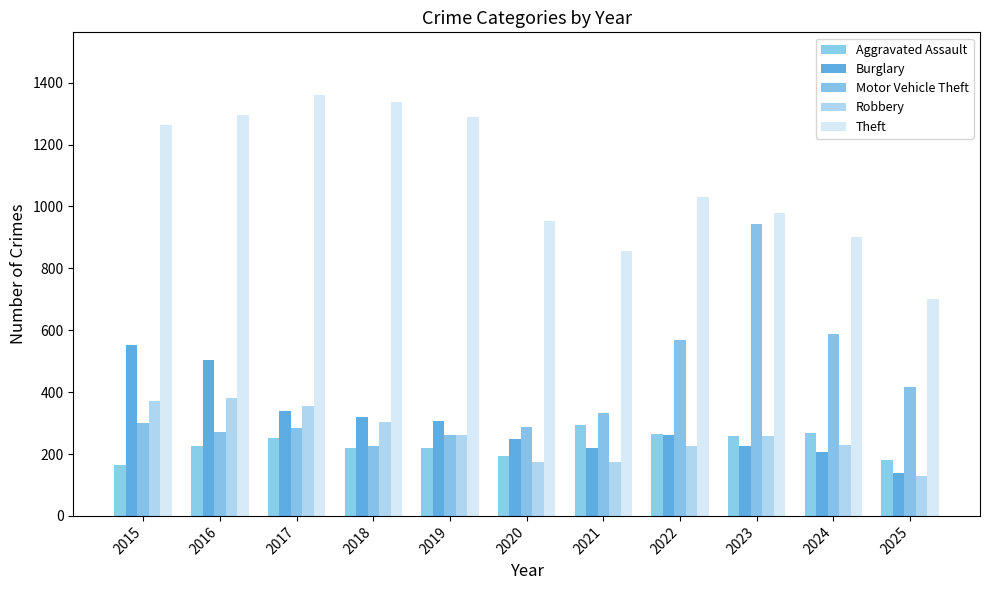

Is the value of Aggravated Assault at 2022 greater than the value of Burglary at 2017?

No